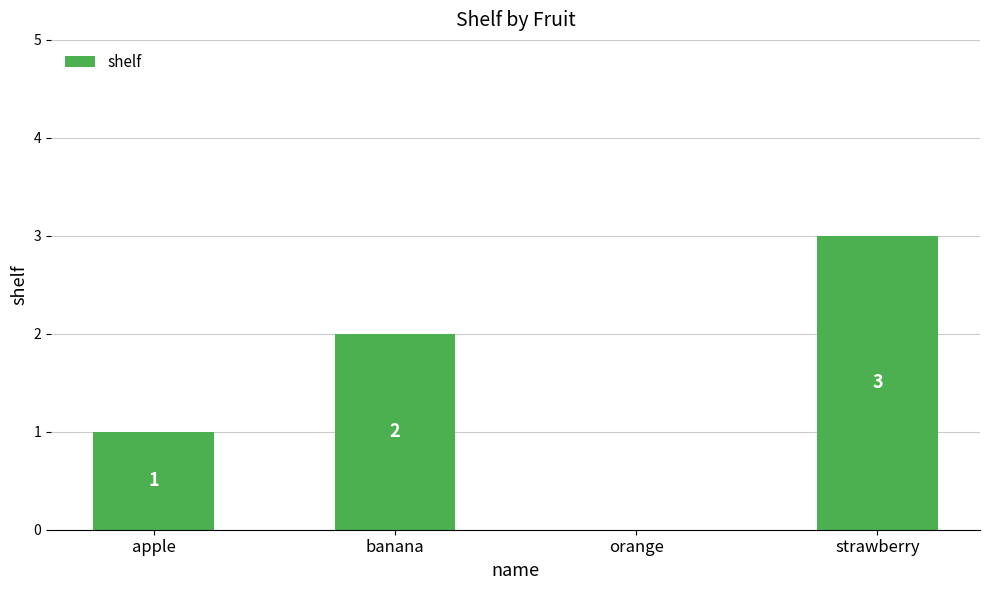

Read the value at strawberry.

3